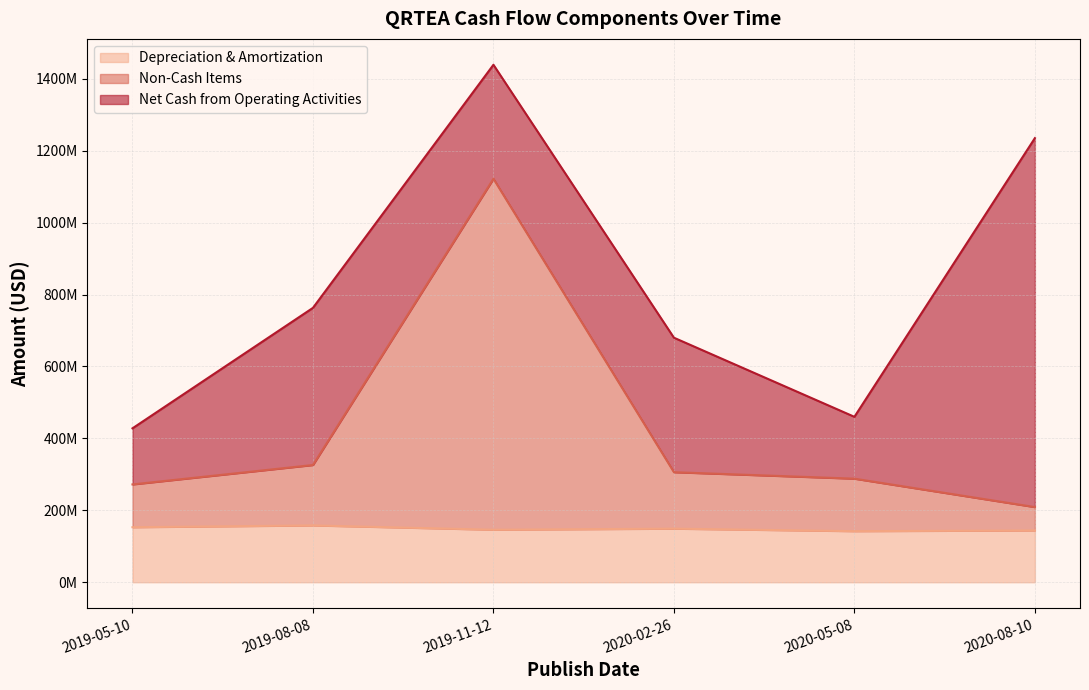

At which category does Non-Cash Items reach its first local peak?

2019-11-12